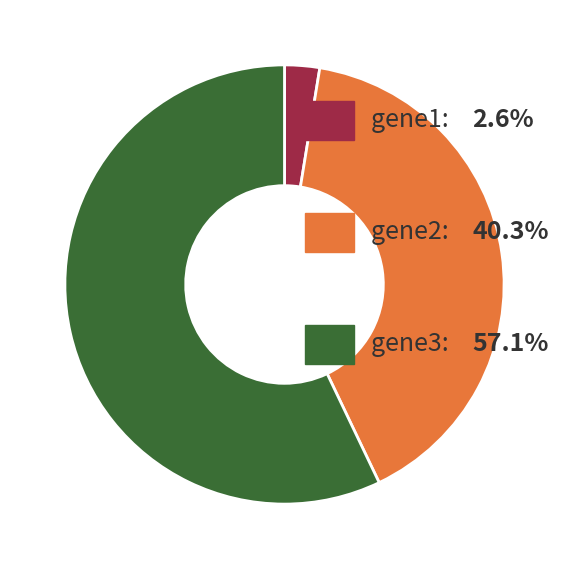

Is there a majority slice in this chart?

Yes